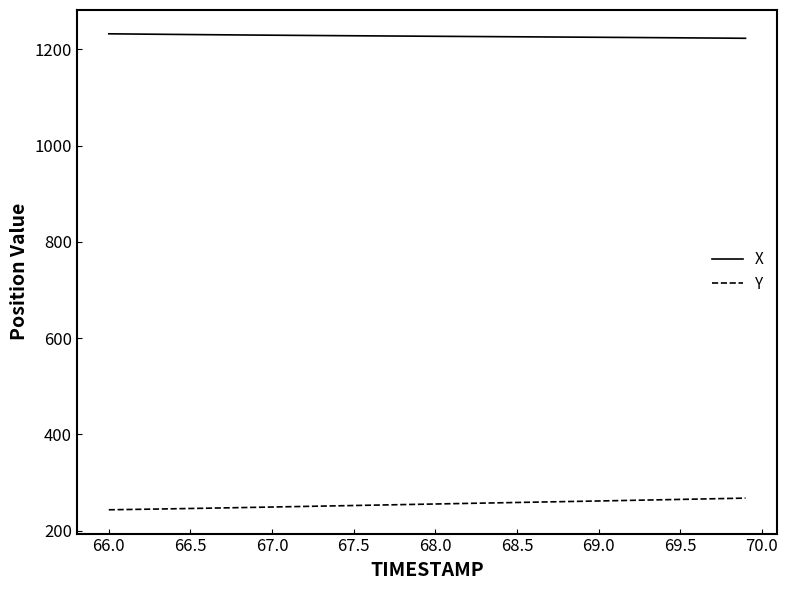

What are all the series names shown in the legend?

X, Y